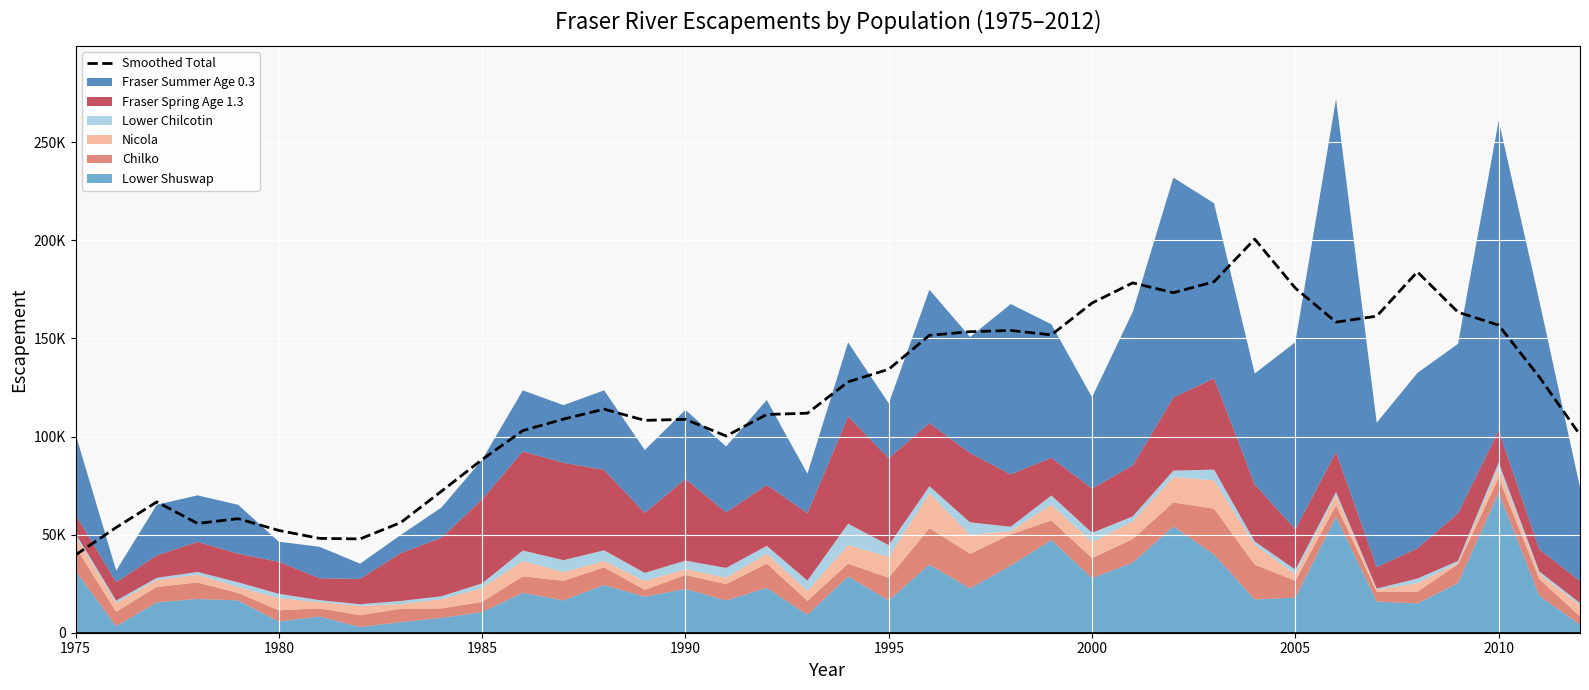

Count the number of values greater than 113938.

19